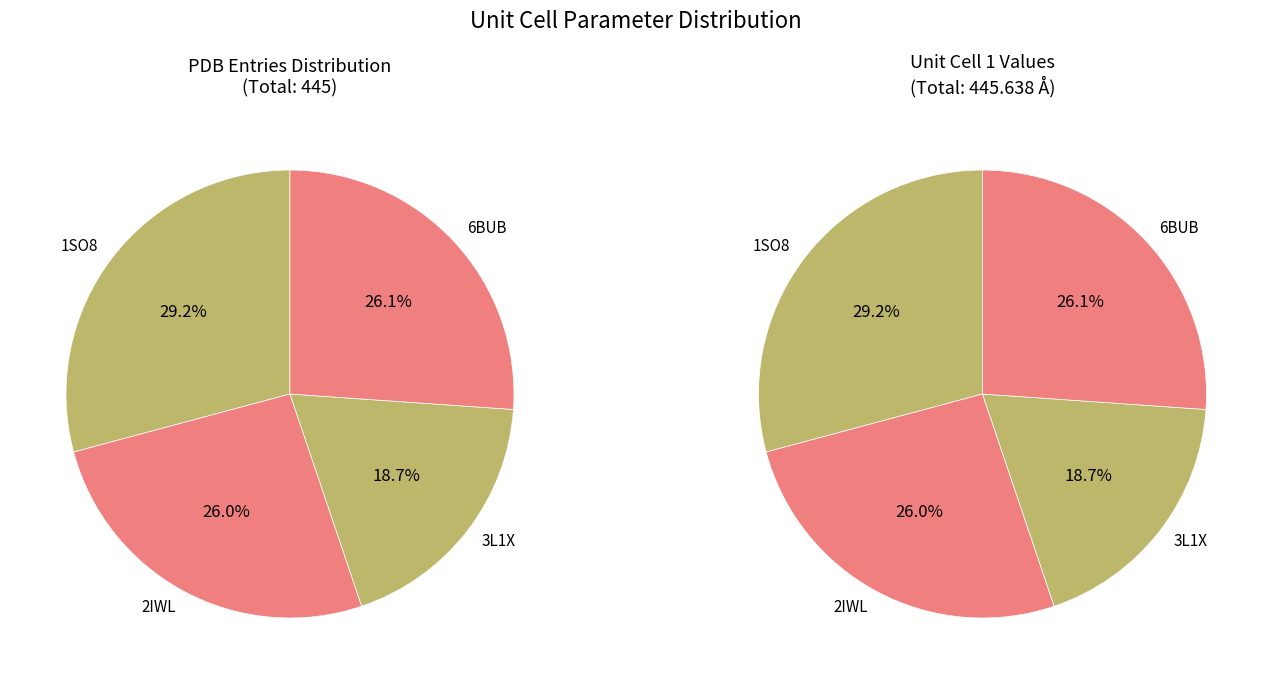

To the nearest percent, what is the average slice percentage?

25%